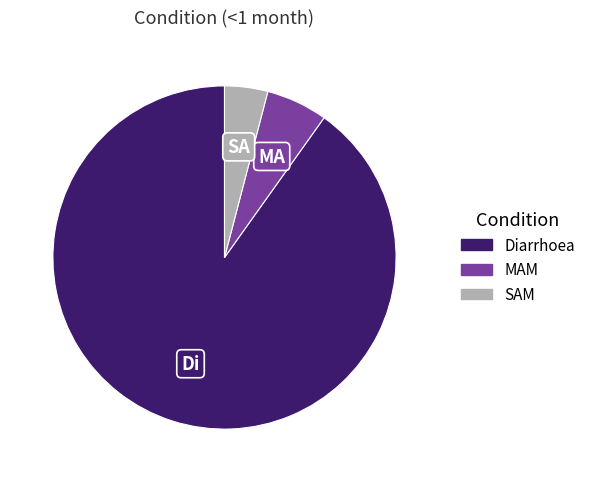

Which slice represents more than half of the pie?

Diarrhoea